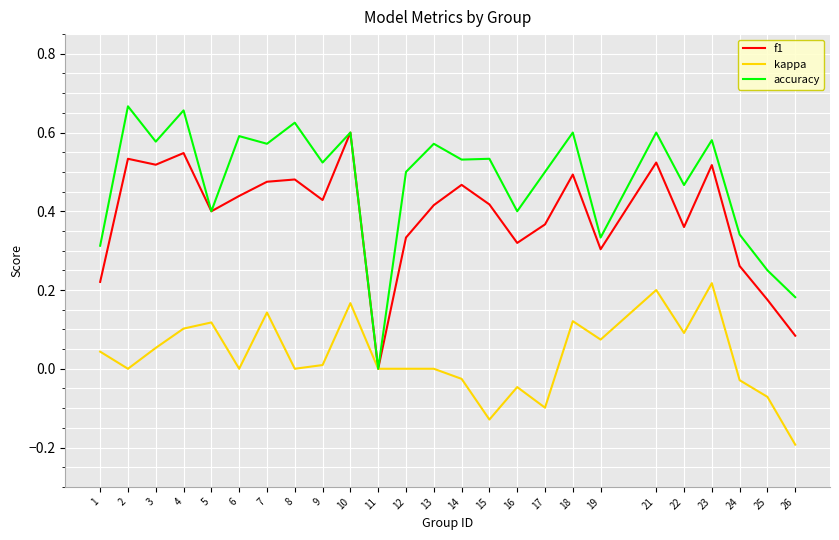

Between 23 and 25, which series saw the biggest shift?

f1